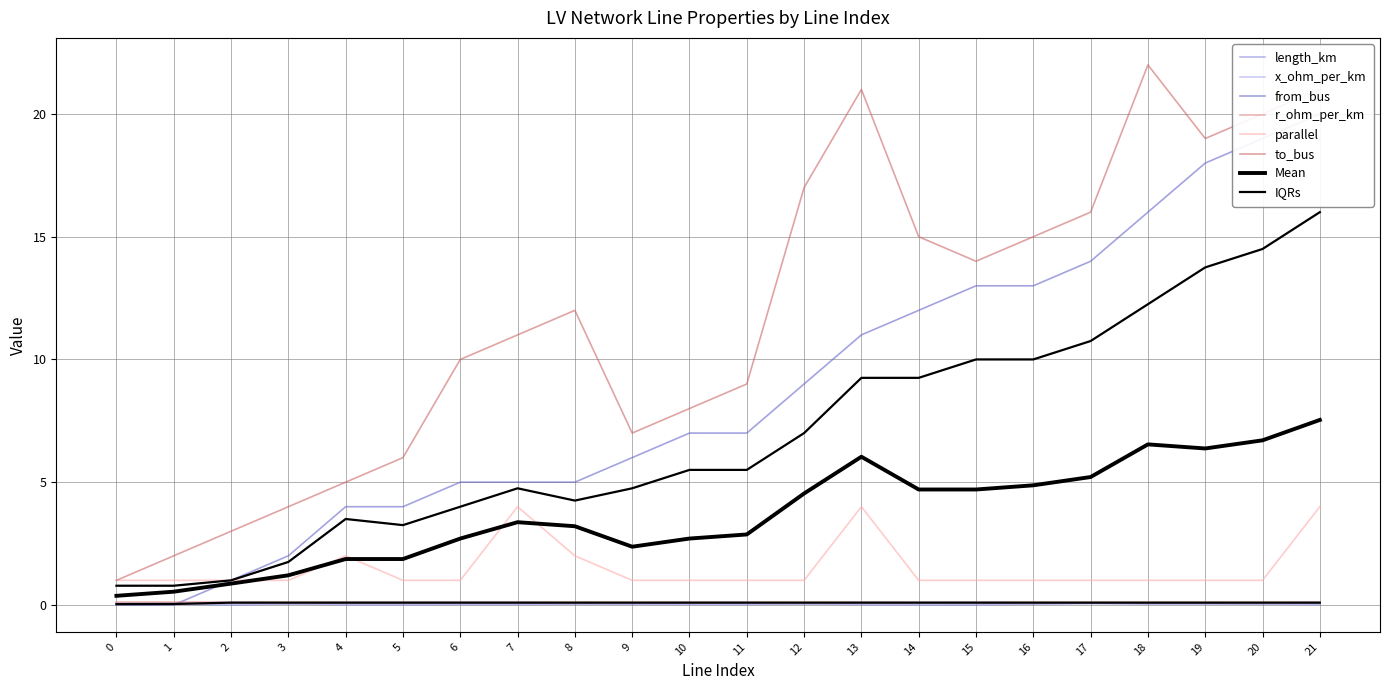

At which category is the sum across all series the highest?

21